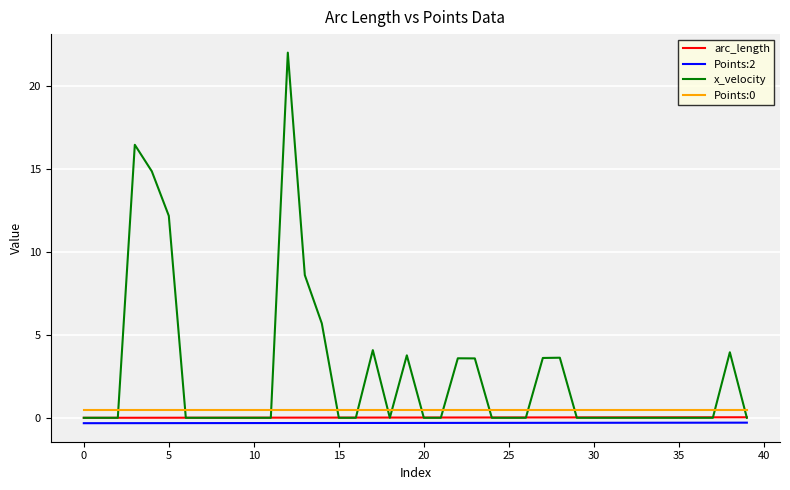

True or false: Points:0 and arc_length cross at least once.

False